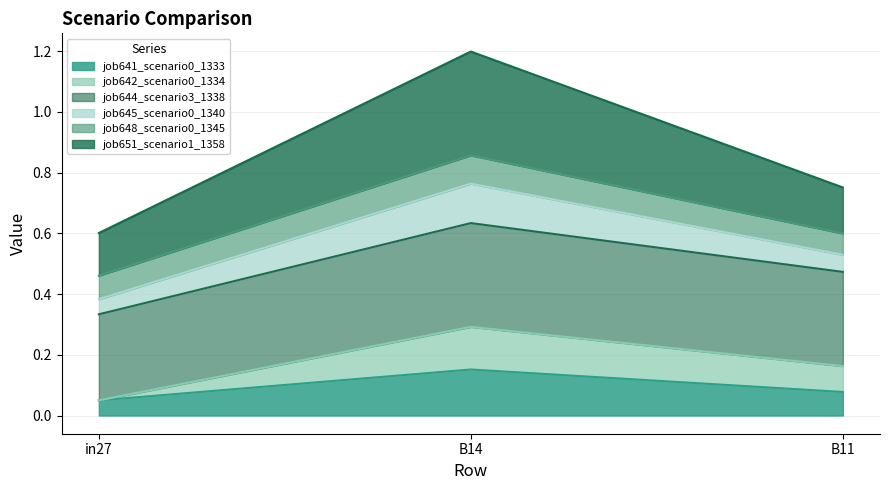

What is the total value across all series at in27?

0.6